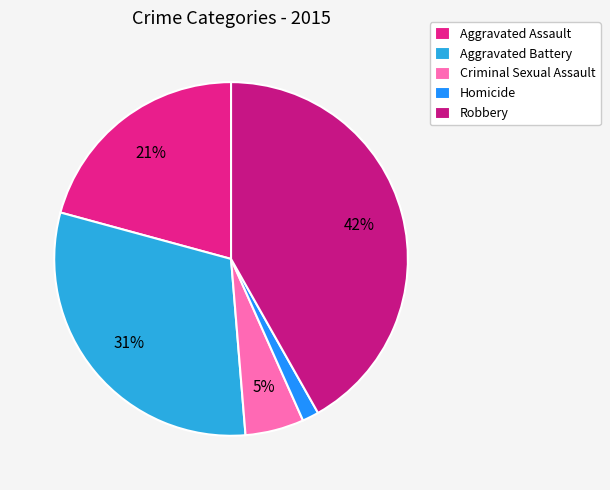

How many segments does this pie chart have?

5